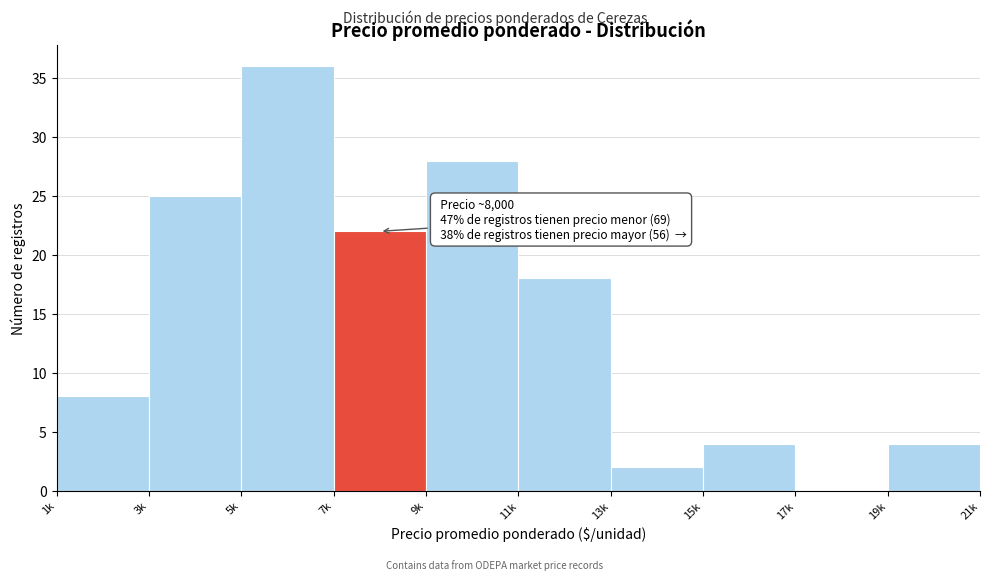

Reading left to right, extract all data points from this chart.

1k=8	3k=25	5k=36	7k=22	9k=28	11k=18	13k=2	15k=4	17k=0	19k=4